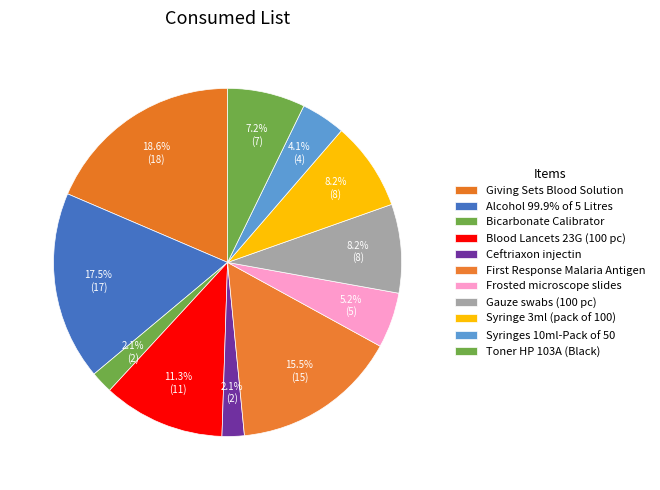

Combined, do Bicarbonate Calibrator and Blood Lancets 23G (100 pc) account for over 50%?

No